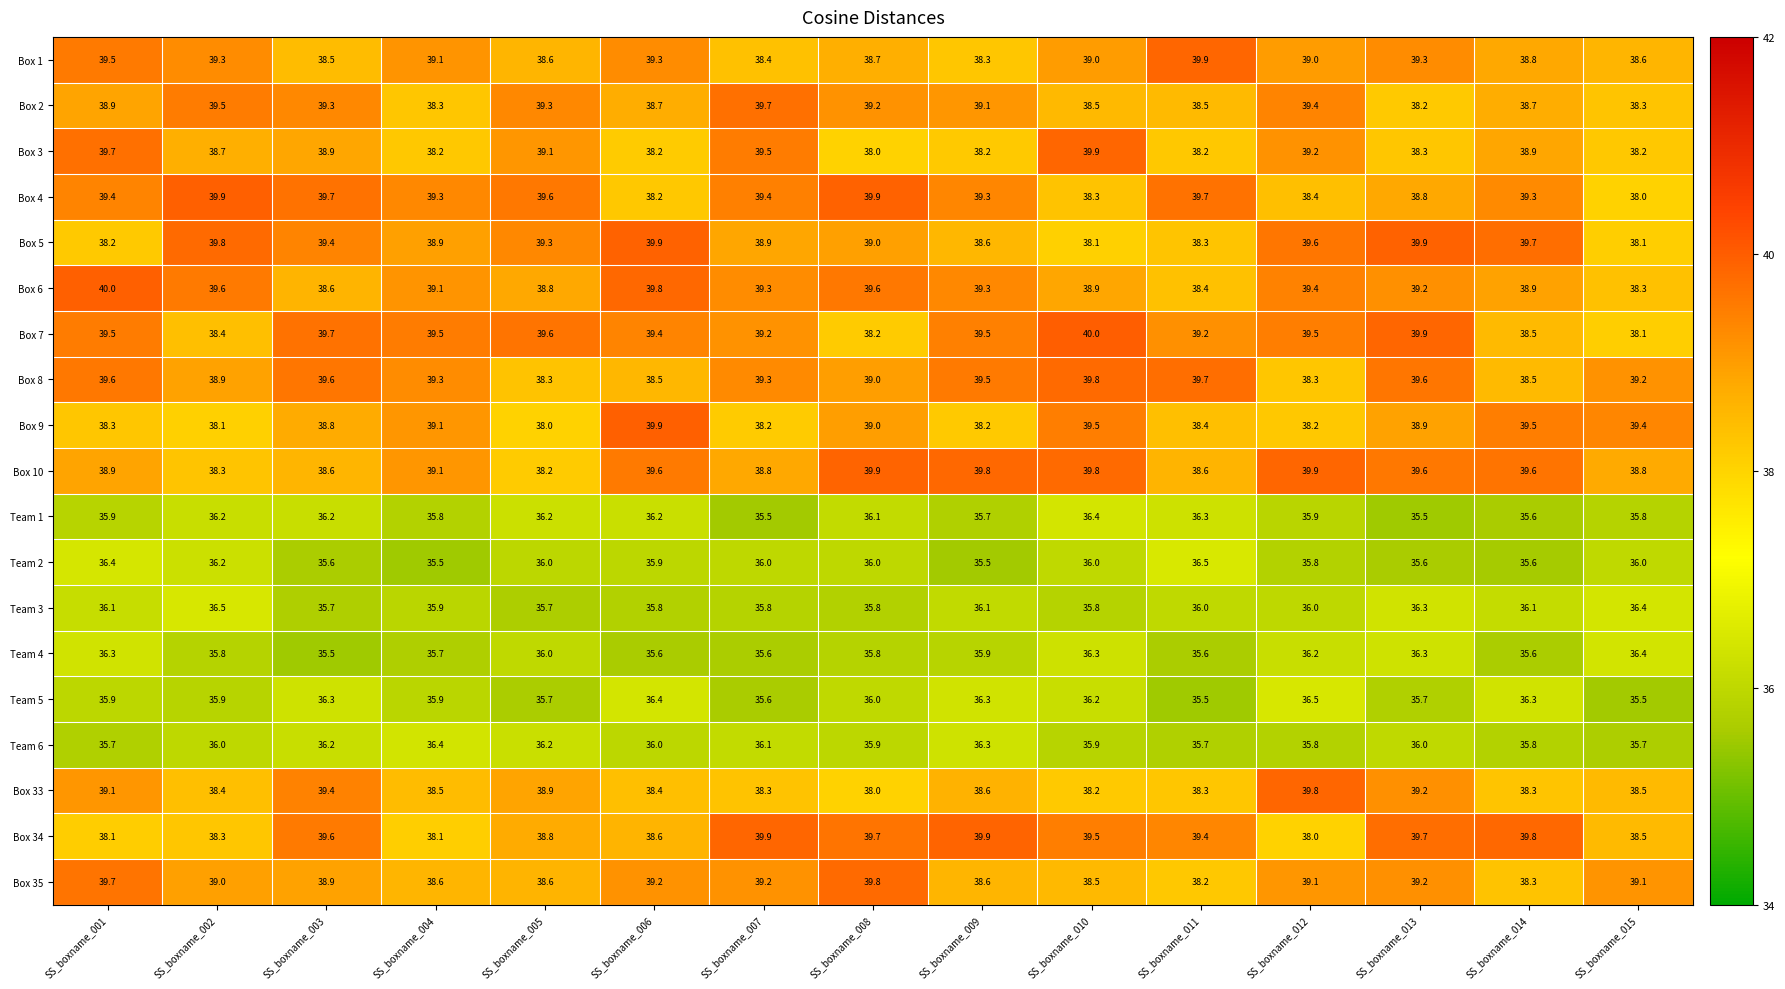

True or false: Team 4 has a value of 35.8 at SS_boxname_002.

True